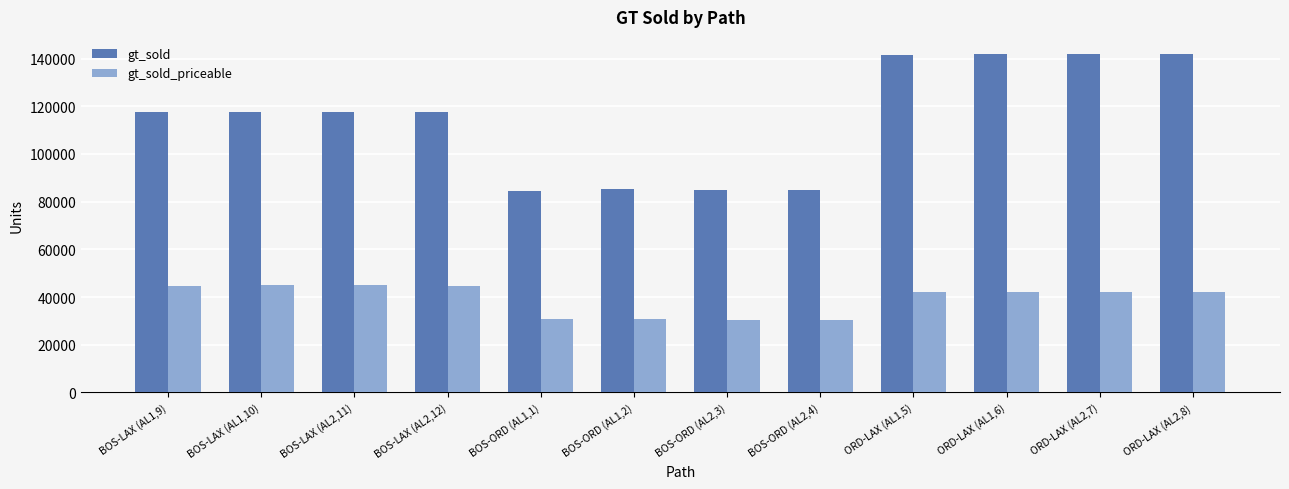

What is the greatest value displayed?

141989